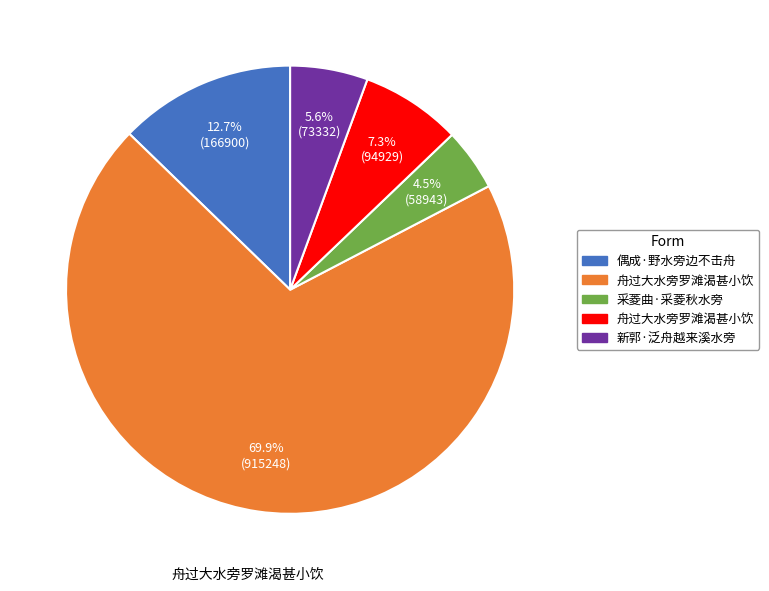

How many segments does this pie chart have?

5